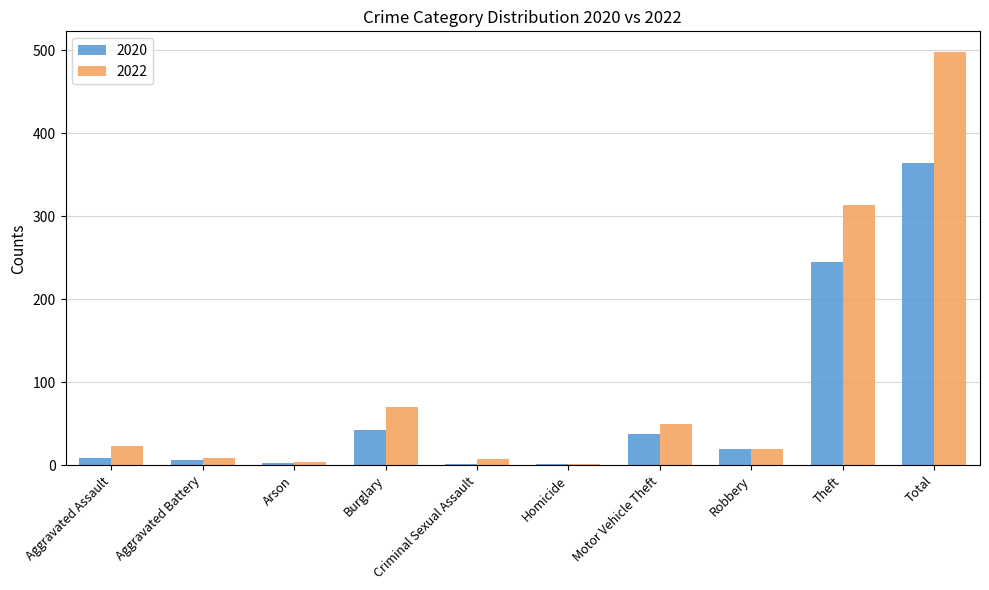

At which category is the sum across all series the highest?

Total